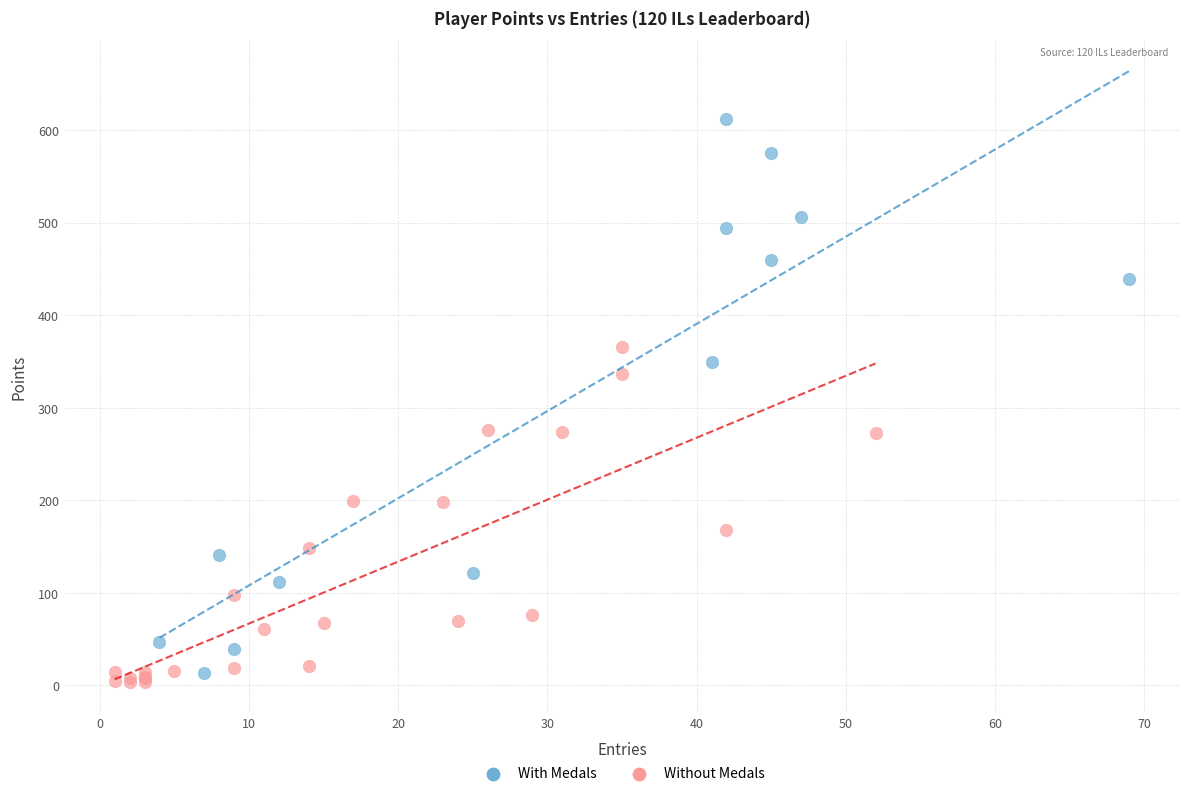

Which series contains the highest Y value?

With Medals